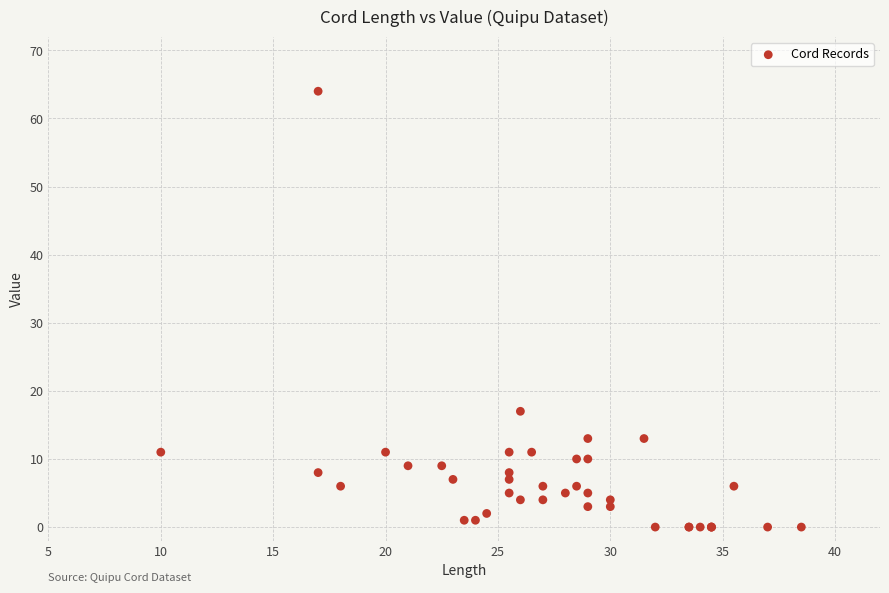

What Y value in the scatter plot is closest to 32?

17